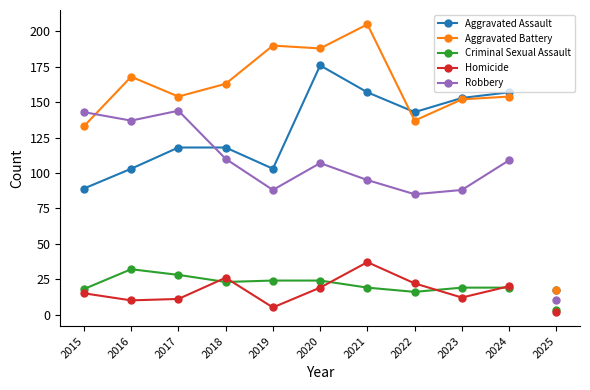

Where is the first local maximum for Robbery?

2017